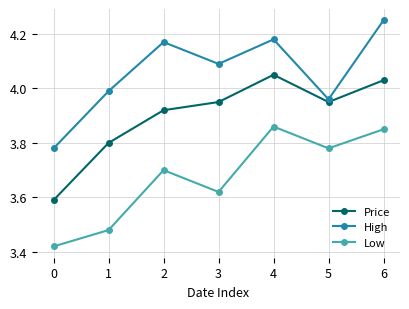

Rank the series by their average value, from lowest to highest.

Low, Price, High